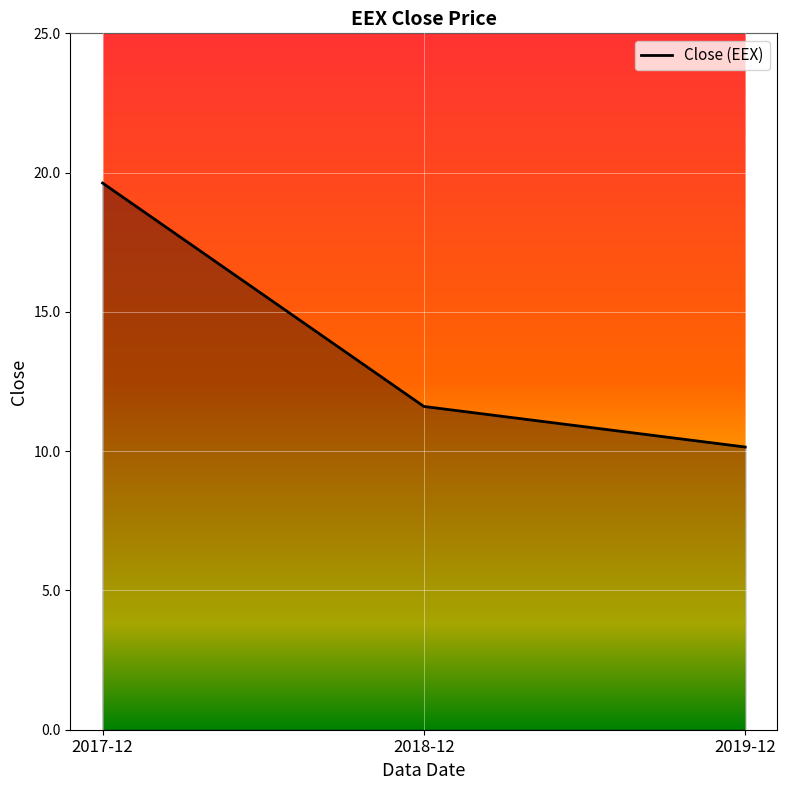

How many lines are shown in the chart?

1